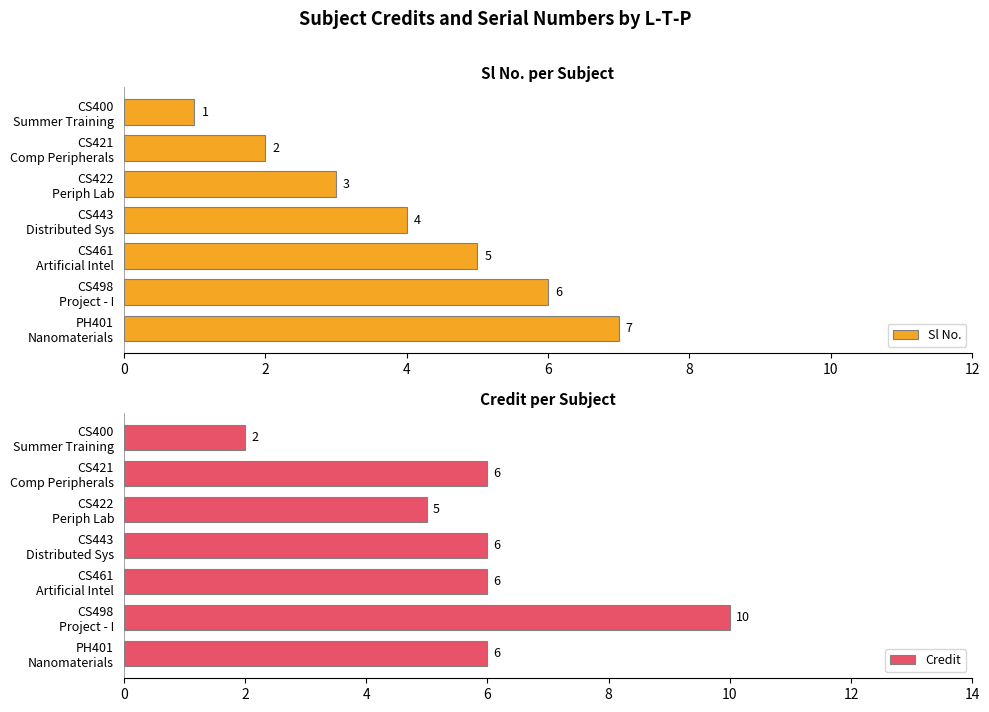

How many Sl No. values are between 2 and 6?

5